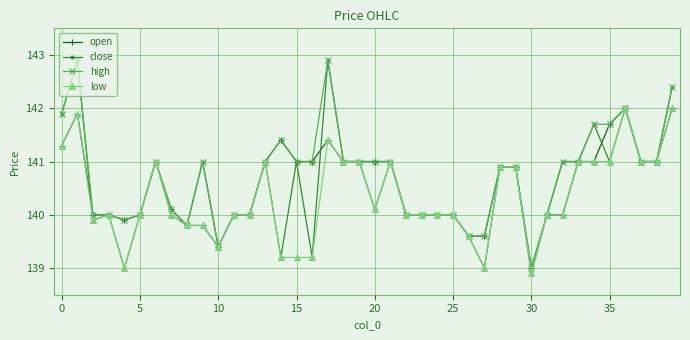

Which series has the largest range (max minus min)?

close